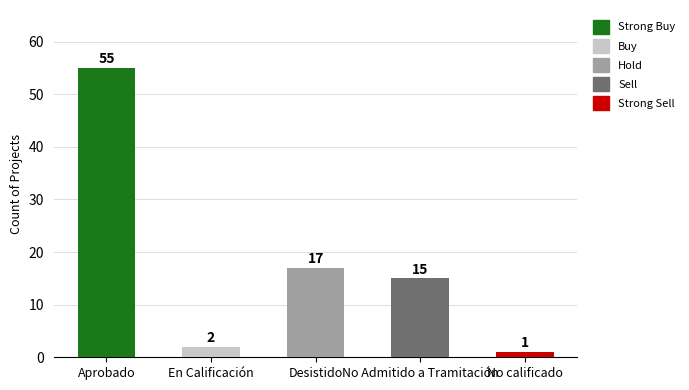

Which has a higher value, Aprobado or No calificado?

Aprobado